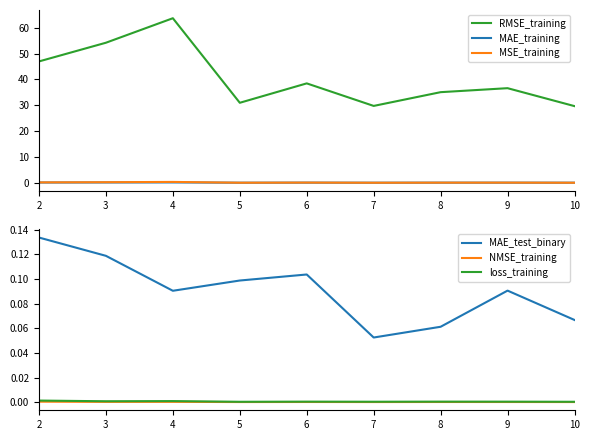

What is the maximum value shown in the chart?

63.7